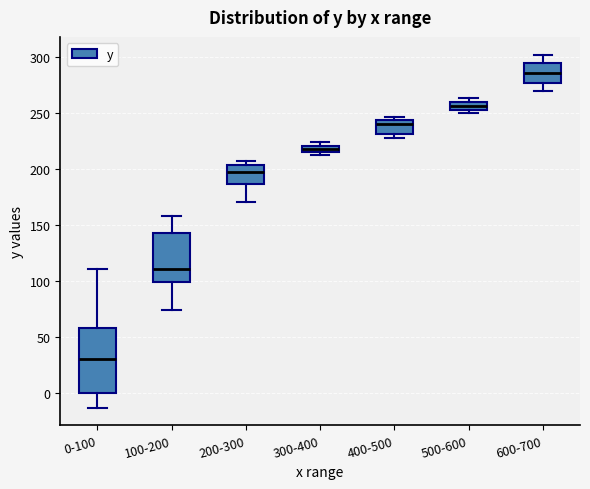

Which box is the tallest, from its lower edge to its upper edge?

0-100